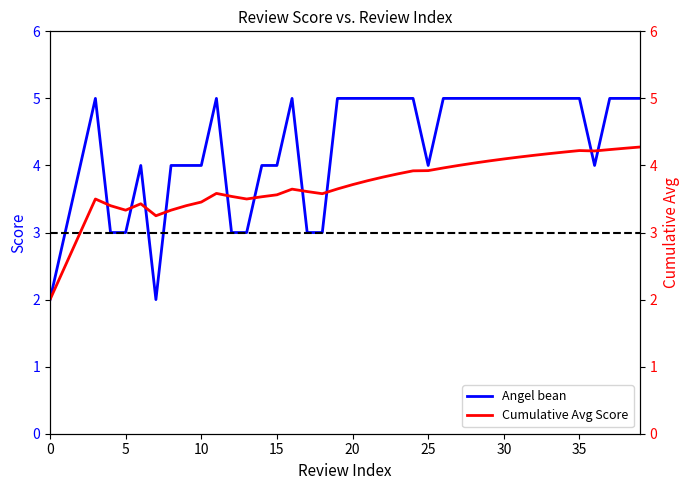

What is the value of the Cumulative Avg Score point at the 1st from the left?

2.0